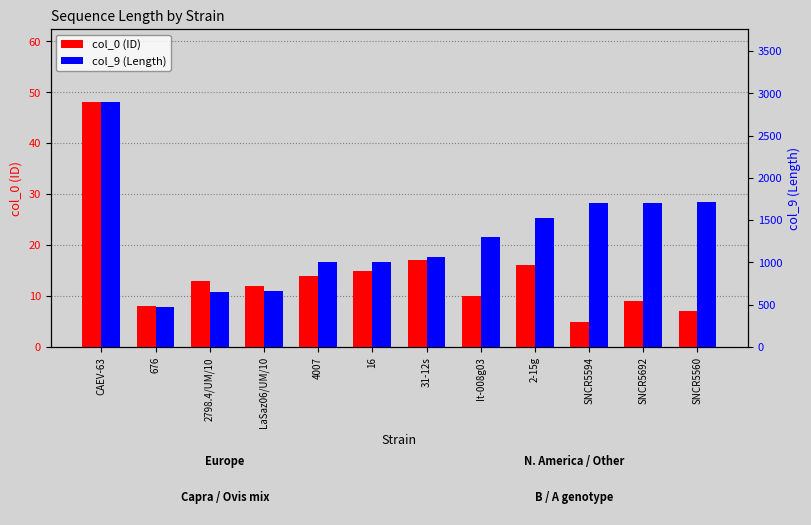

What is the sum of all col_9 (Length) values?

15690